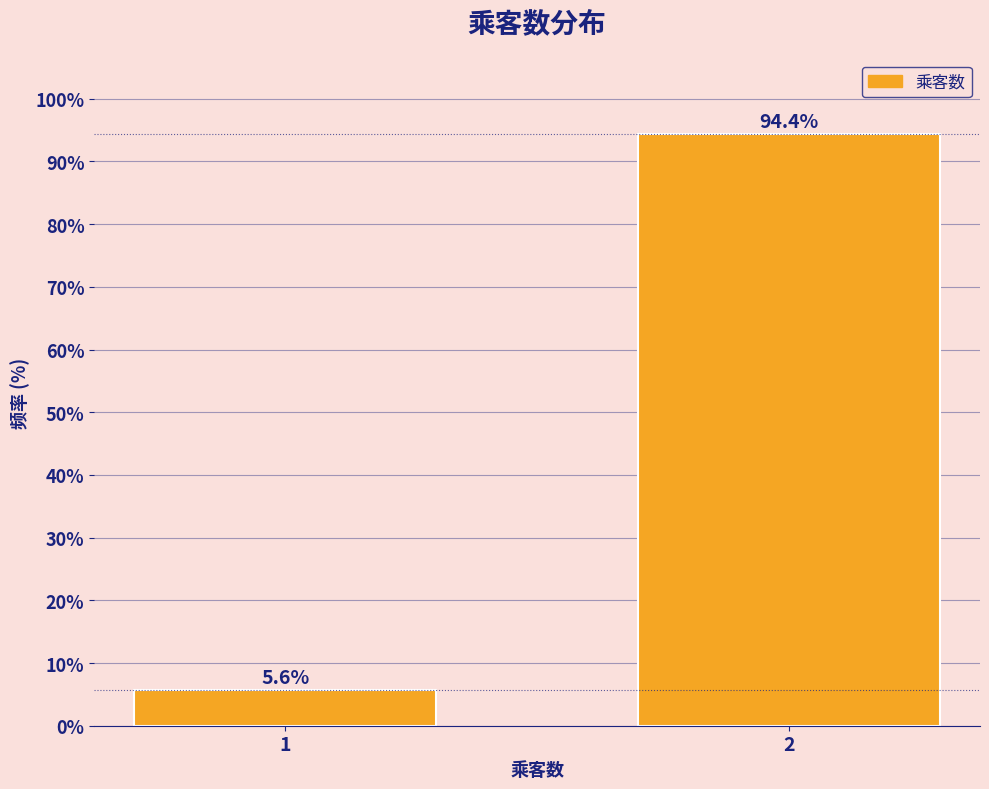

Reading left to right, transcribe all the data shown in this chart.

5.6	94.4